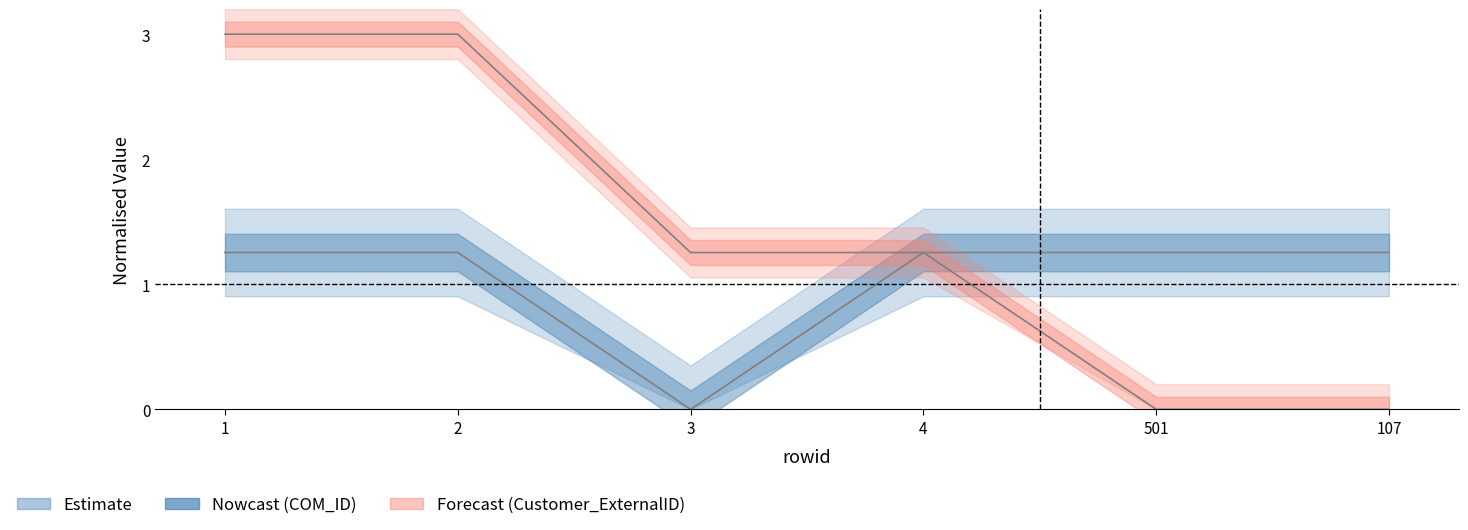

True or false: COM_ID and Customer_ExternalID cross at least once.

True